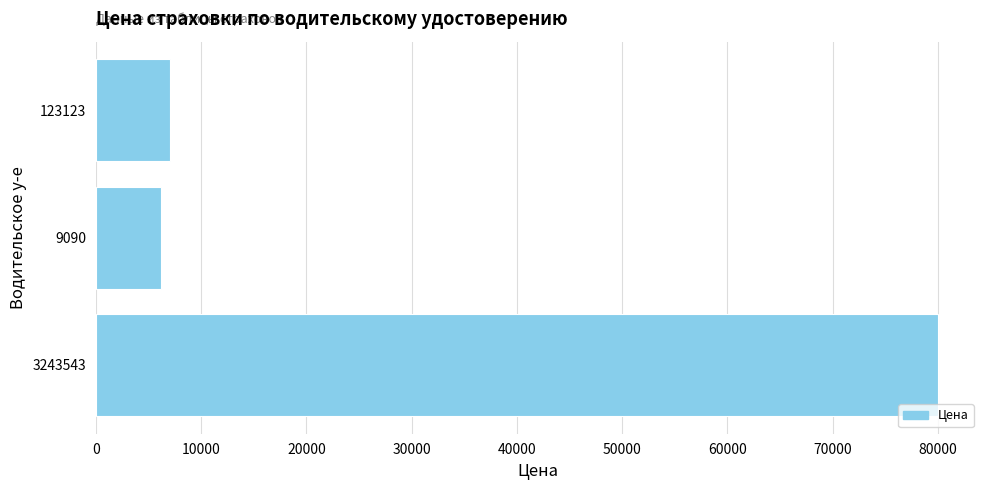

List the labels in order of value, smallest first.

9090, 123123, 3243543